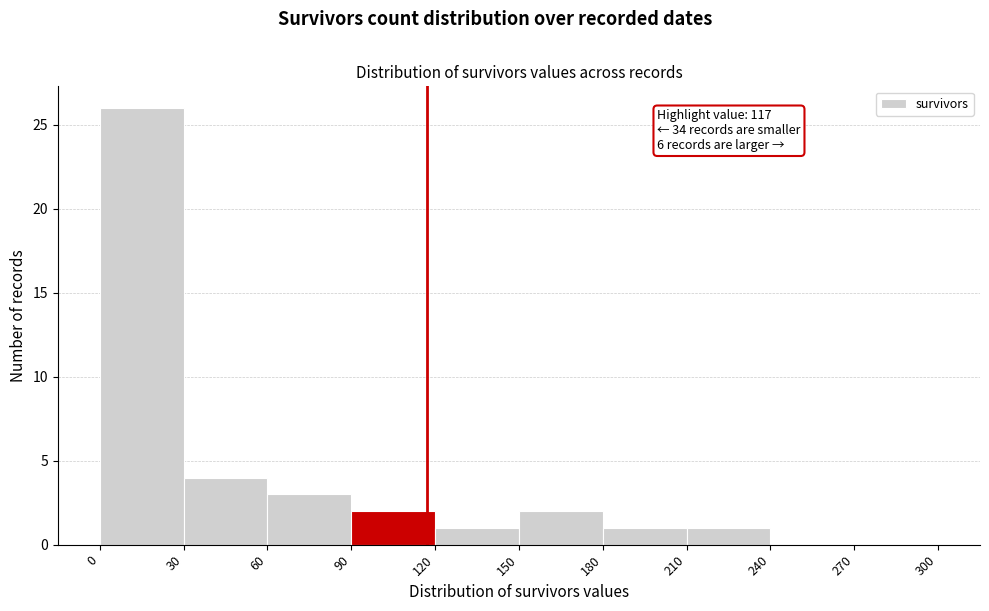

Over which range of the x-axis is the bar tallest?

0 to 30